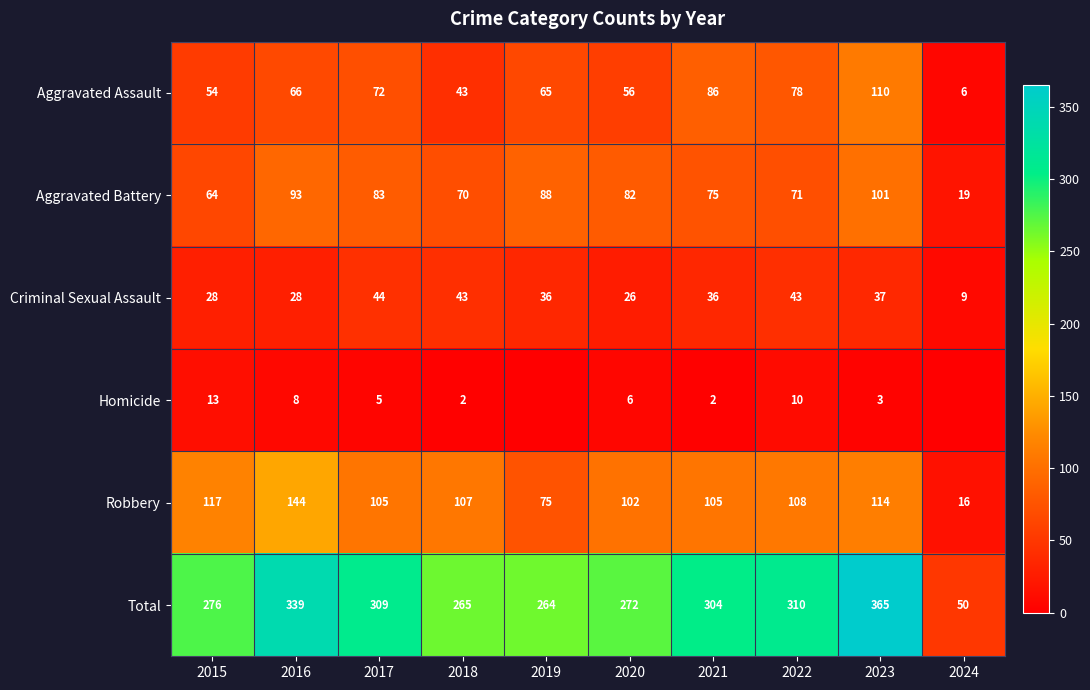

How many data points does each series have?

10